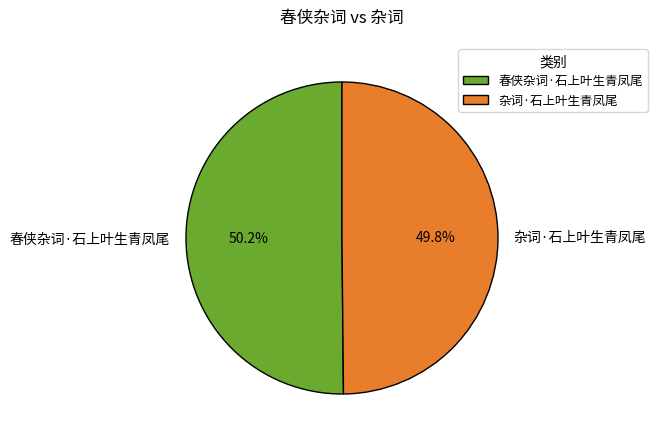

What portion of the pie excludes 春侠杂词·石上叶生青凤尾?

49.8%